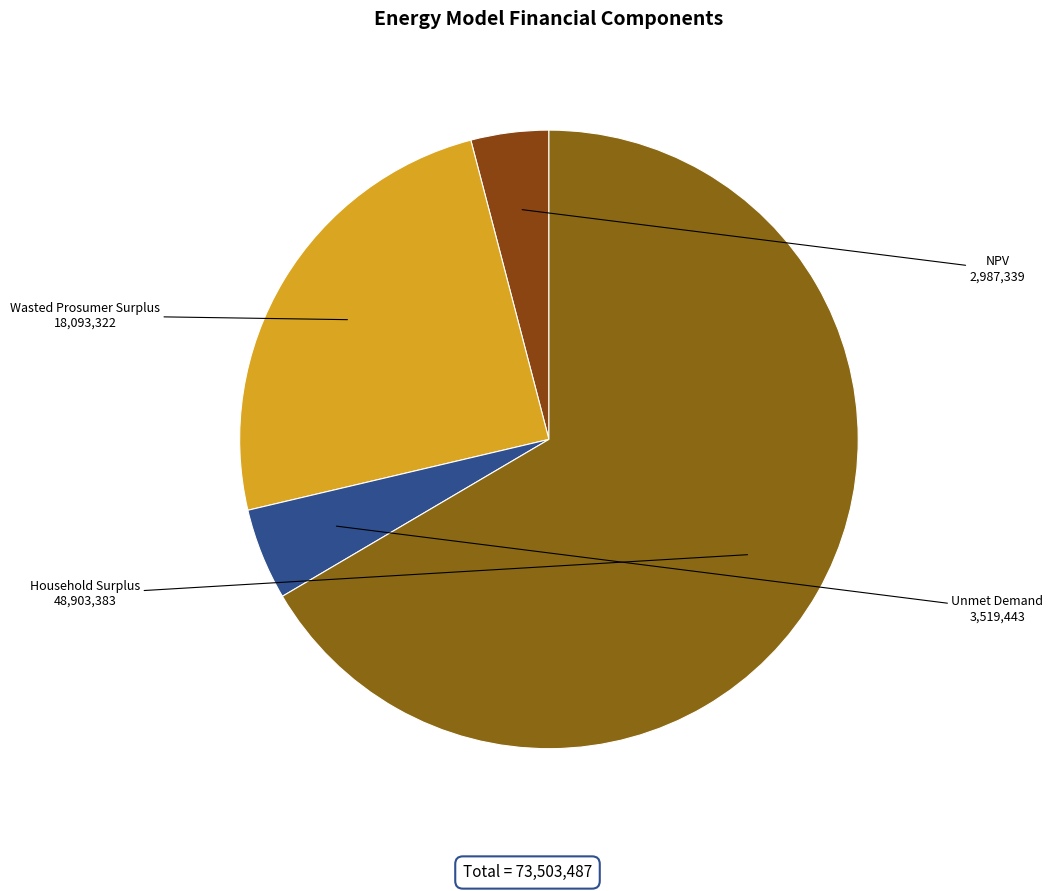

Do NPV and Wasted Prosumer Surplus together represent more than half of the pie?

No